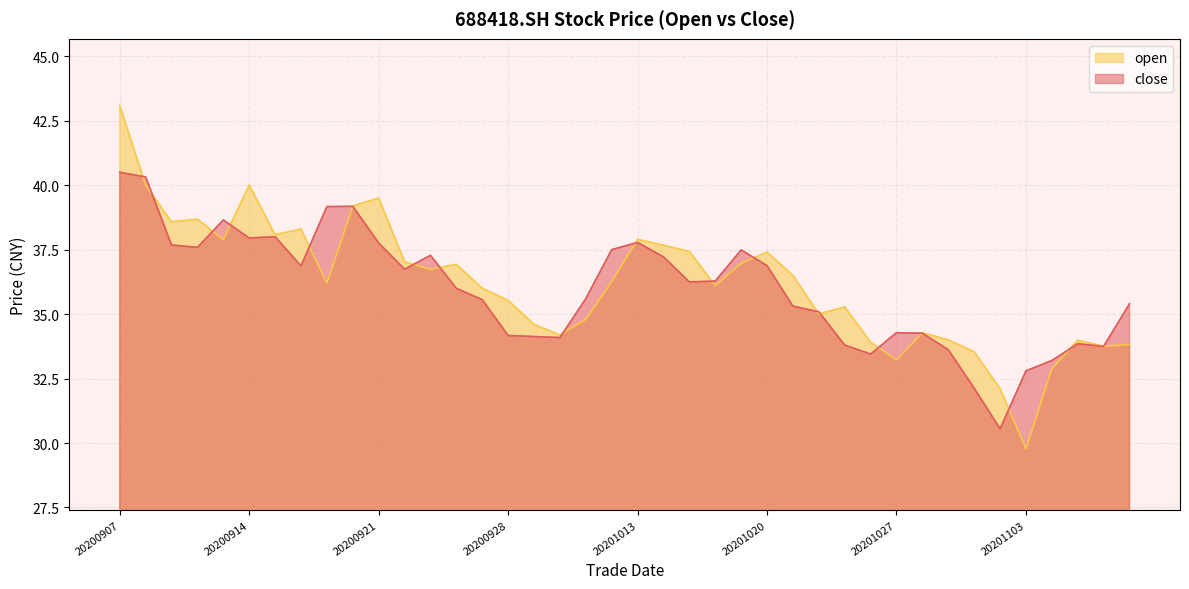

True or false: close has more than 1 points higher than both neighbors.

True